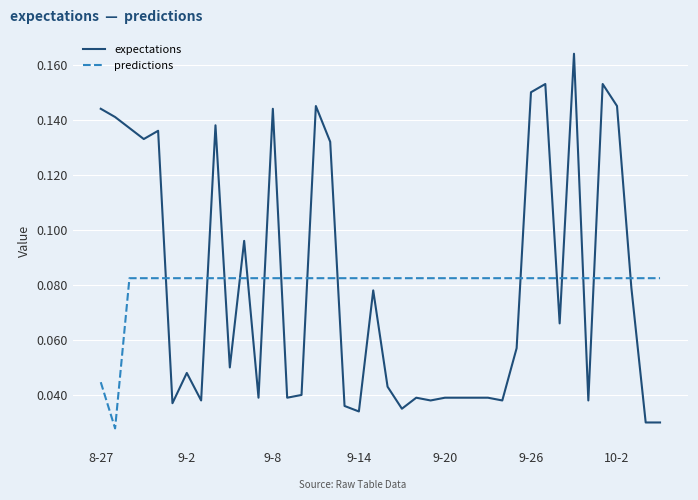

Which series ends up on top after the final intersection of expectations and predictions?

predictions